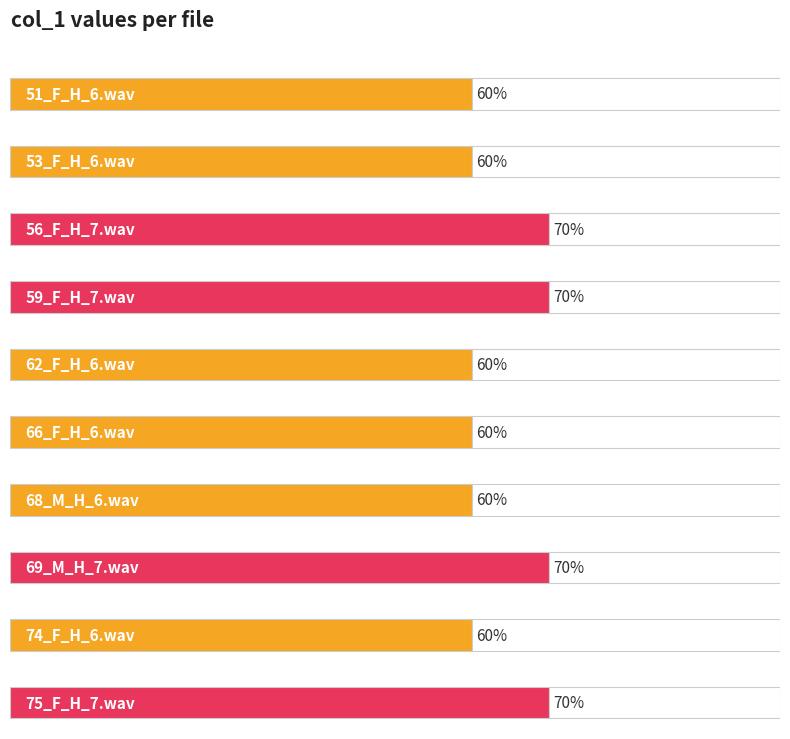

How many distinct data groups are displayed?

1